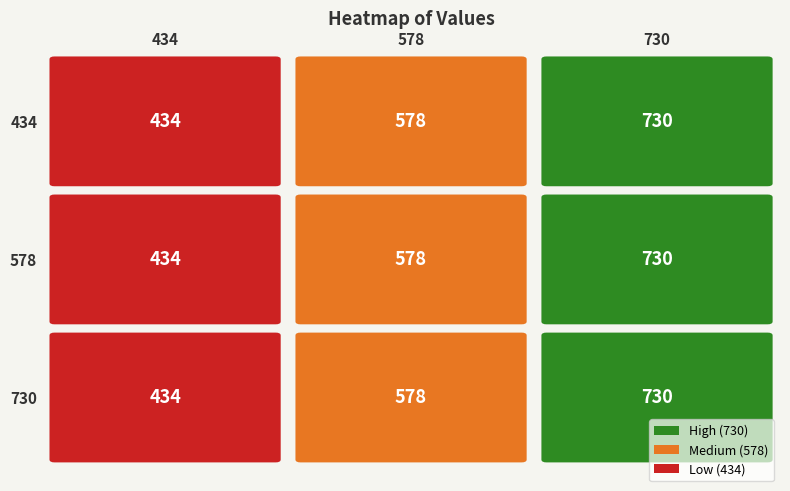

At how many categories does at least one series exceed 436?

2